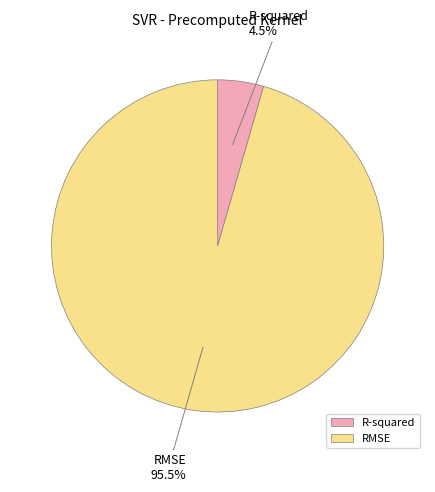

The RMSE slice represents 88% of the pie. True or false?

False